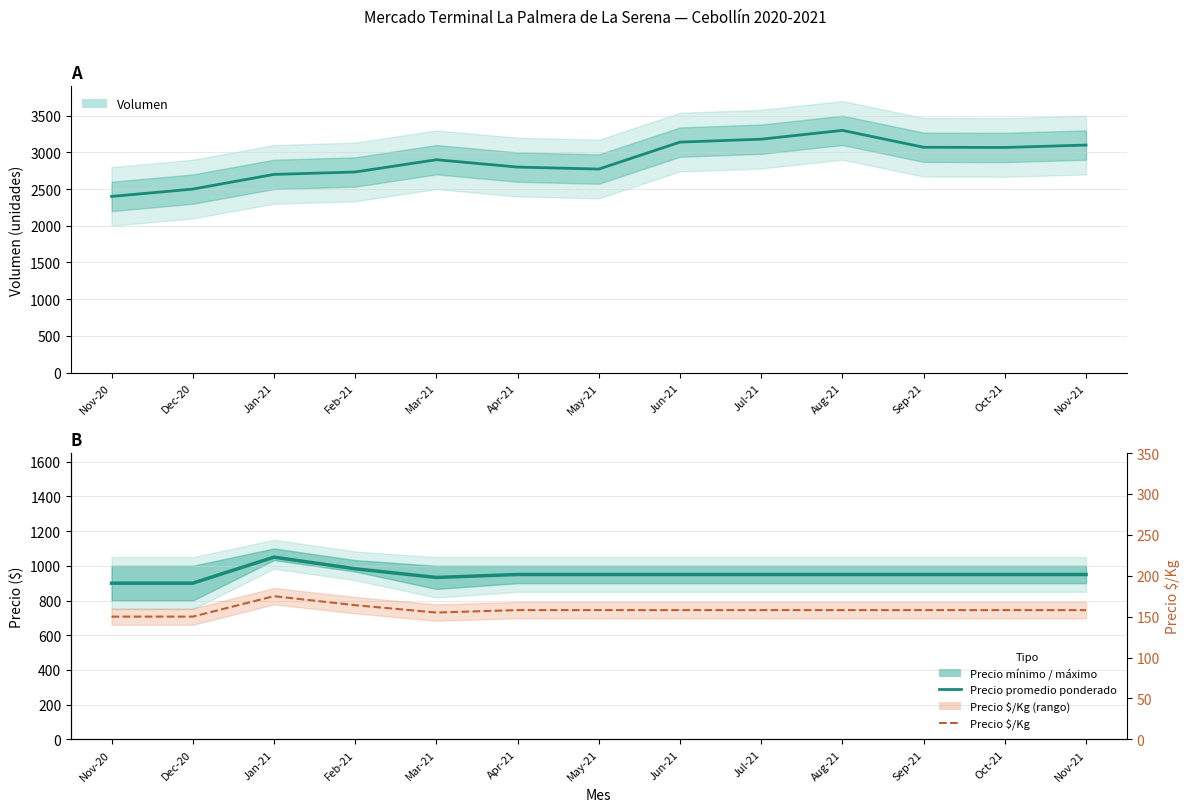

True or false: Precio promedio ponderado has more than 0 interior local peaks.

True